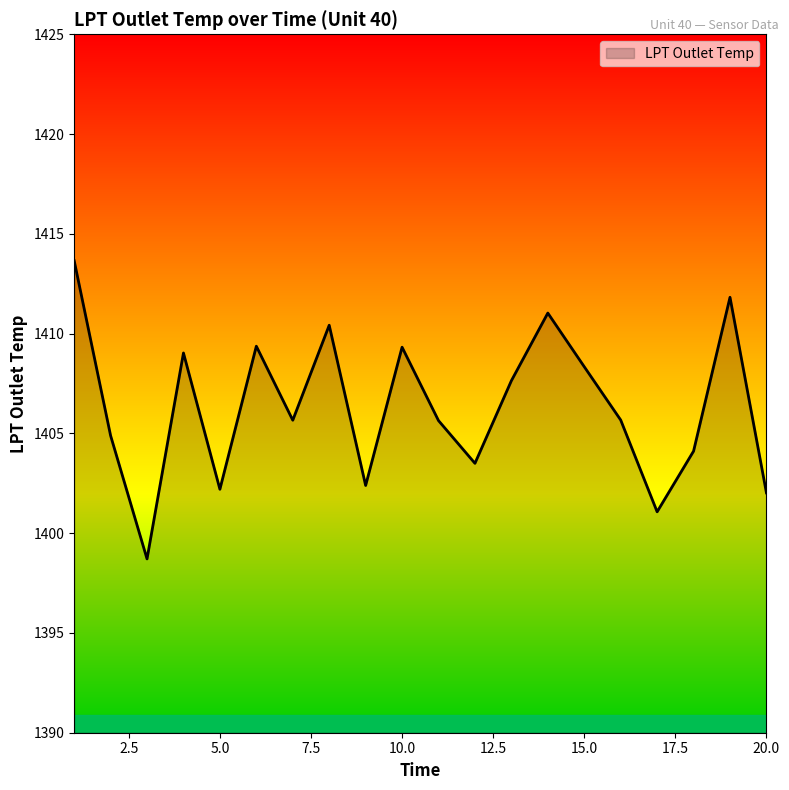

What is the minimum value shown in the chart?

1398.7